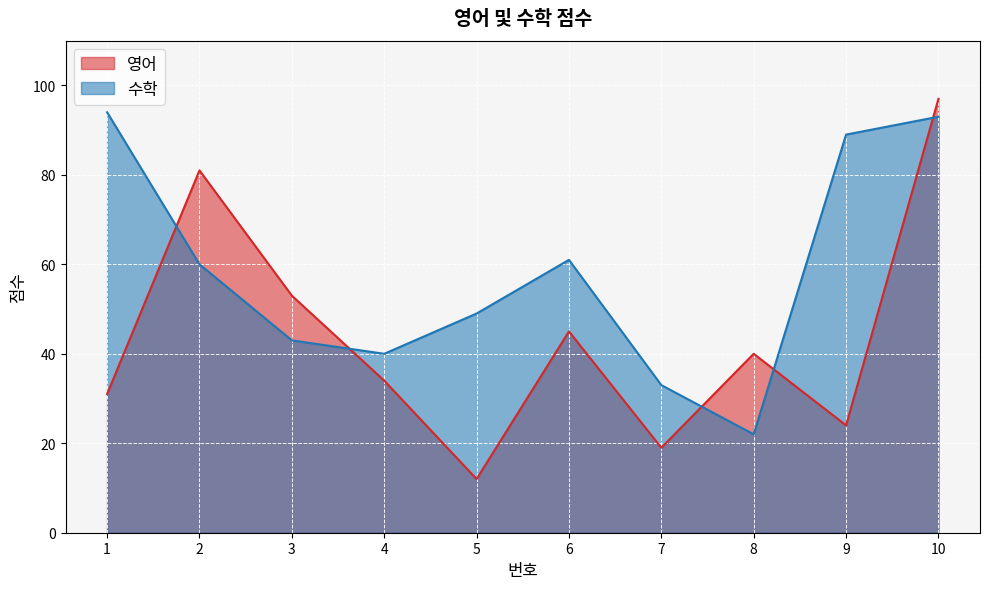

Reading left to right, extract all data points from this chart.

영어: 31	81	53	34	12	45	19	40	24	97
수학: 94	60	43	40	49	61	33	22	89	93